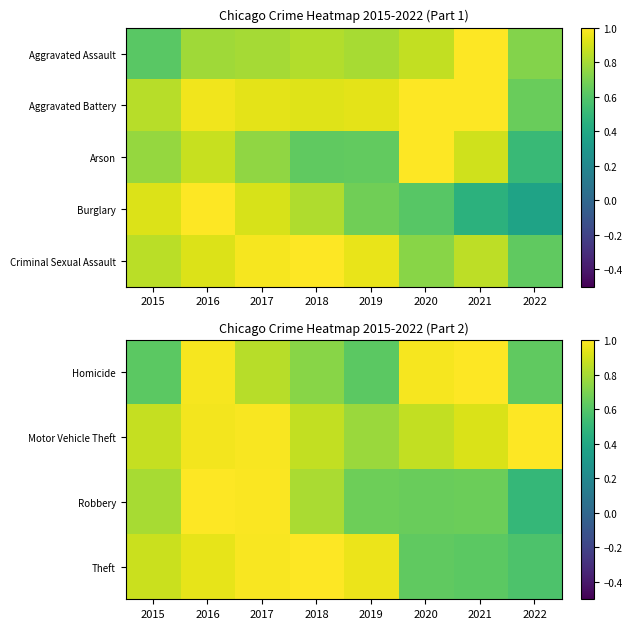

The value of Robbery at 2018 is 0.8. True or false?

True